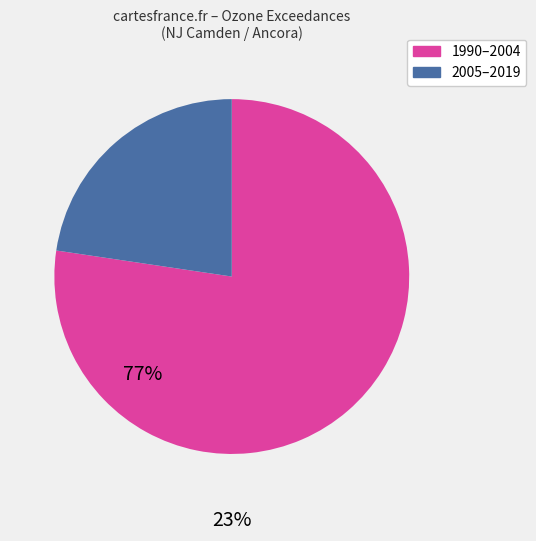

Is there a majority slice in this chart?

Yes